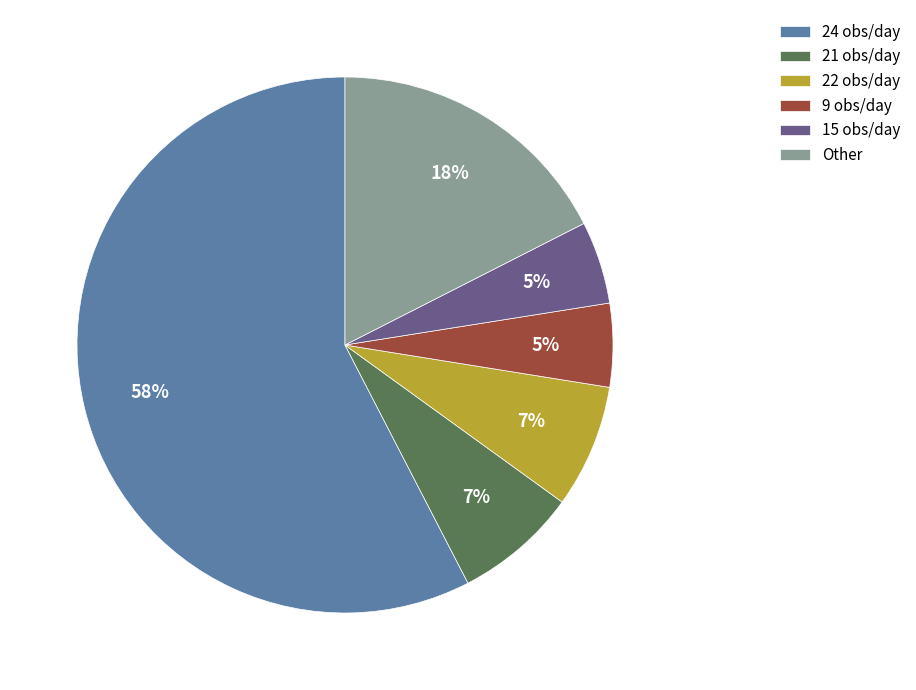

Which slice is the largest?

24 obs/day